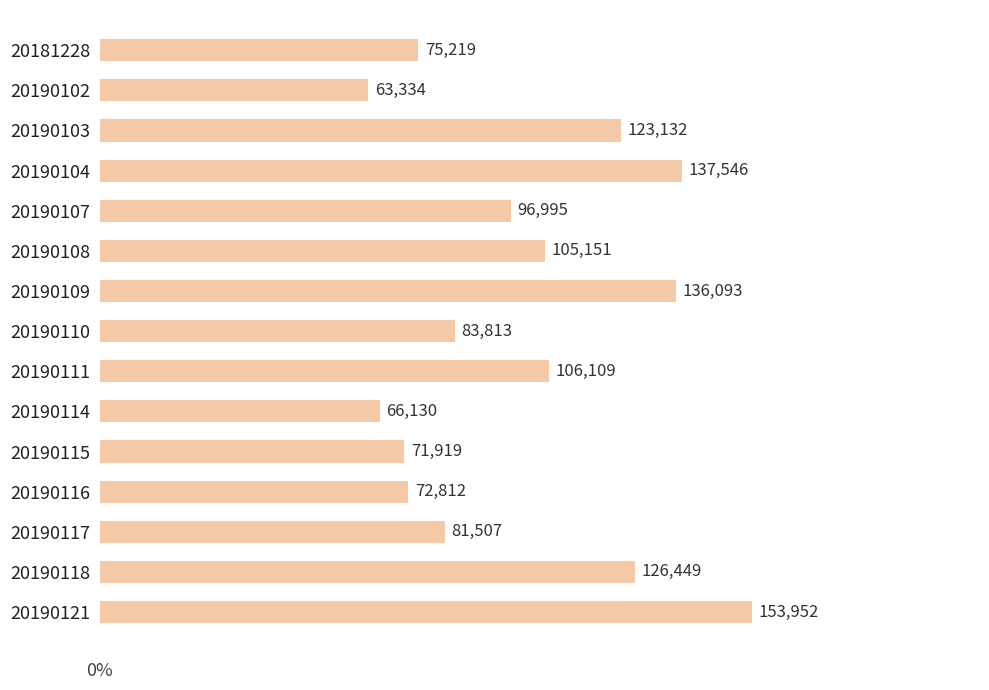

Does the chart contain any negative values?

No